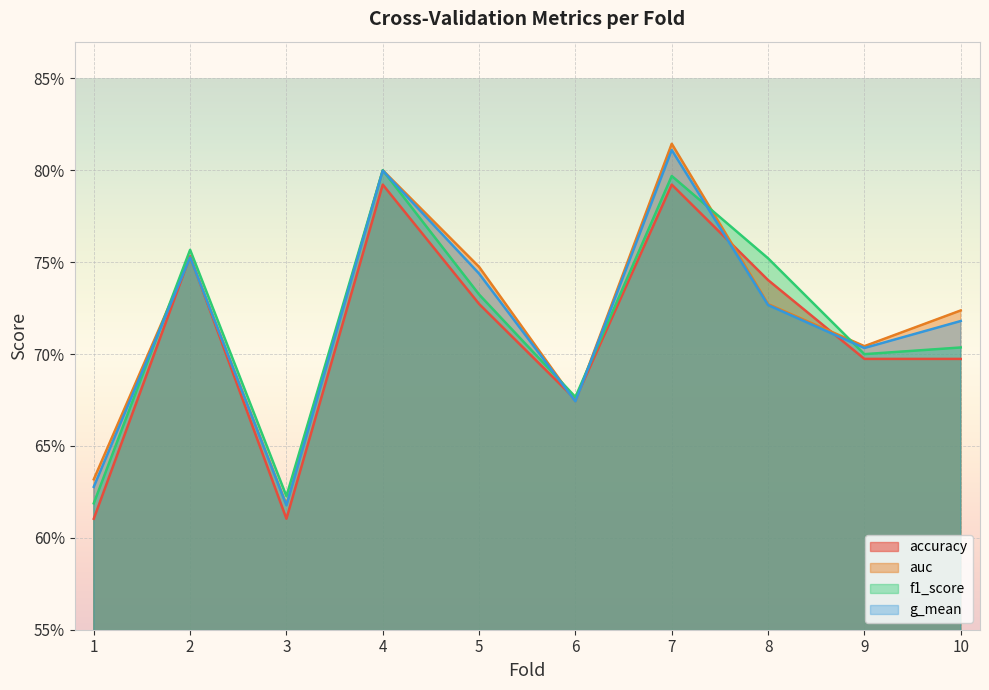

Where is the first local minimum for f1_score?

3